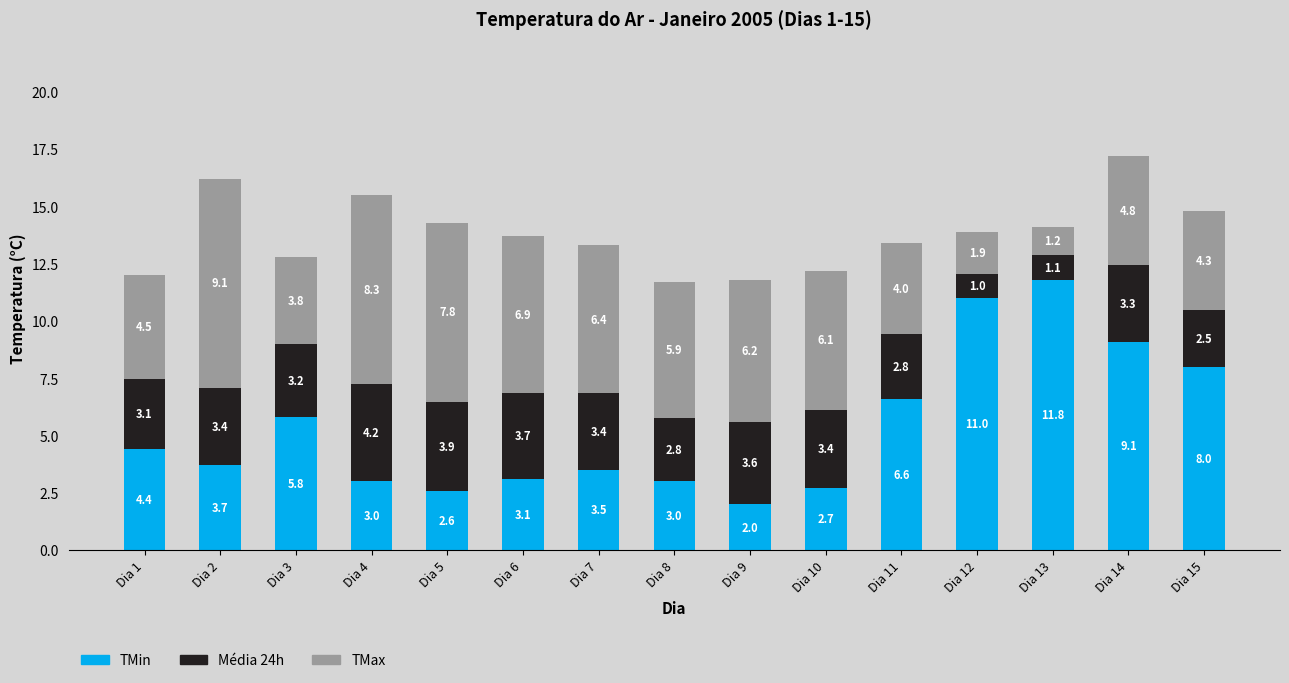

At which label is TMin closest to 6?

Dia 3